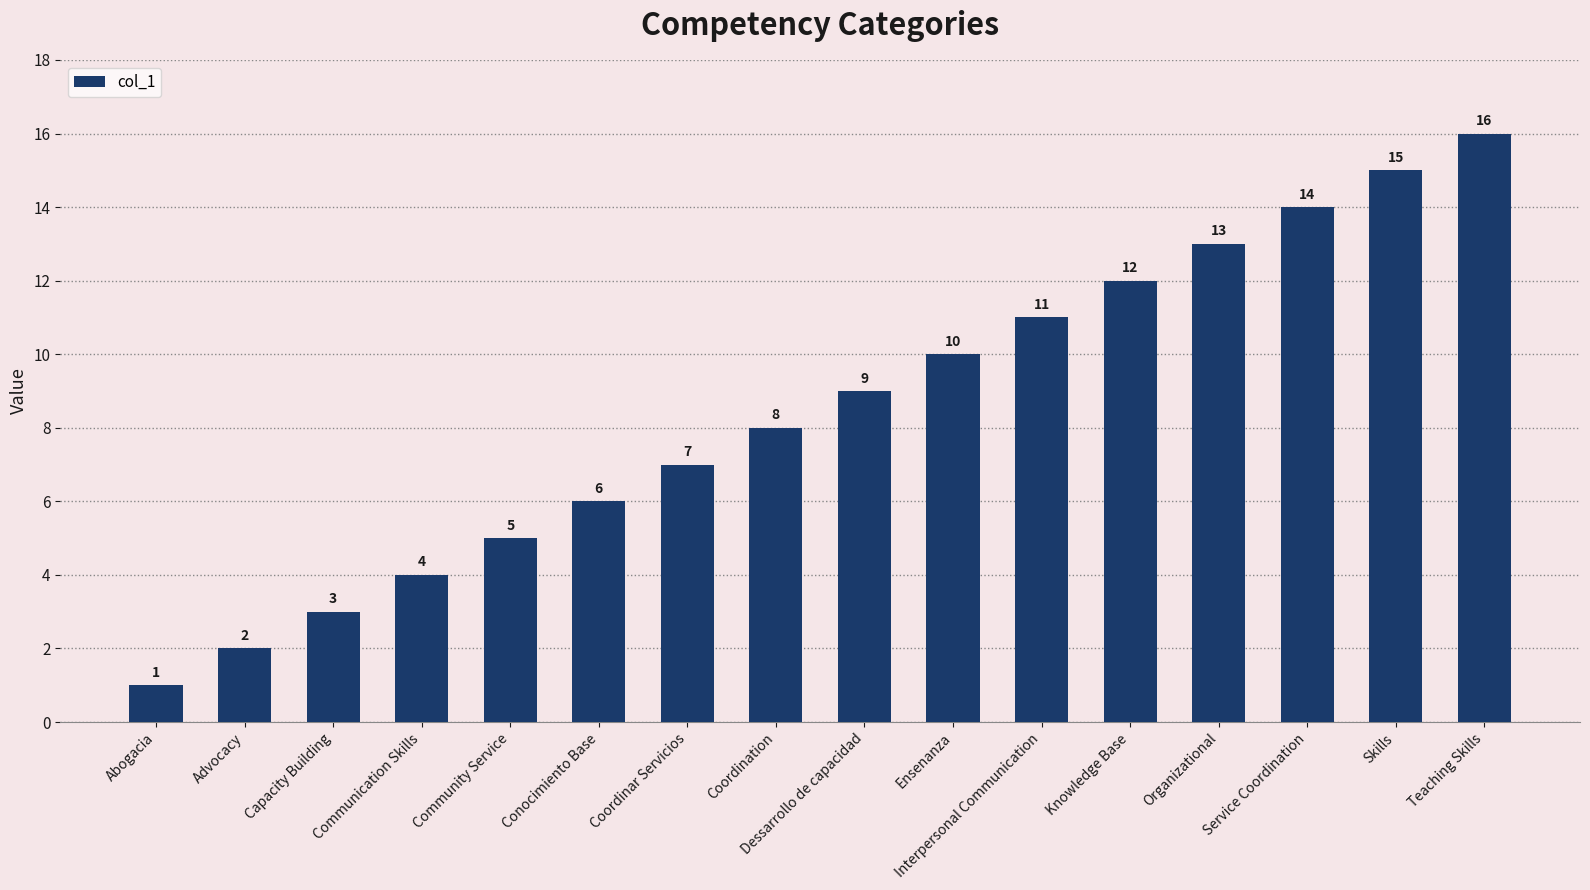

Reading left to right, extract all data points from this chart.

1	2	3	4	5	6	7	8	9	10	11	12	13	14	15	16